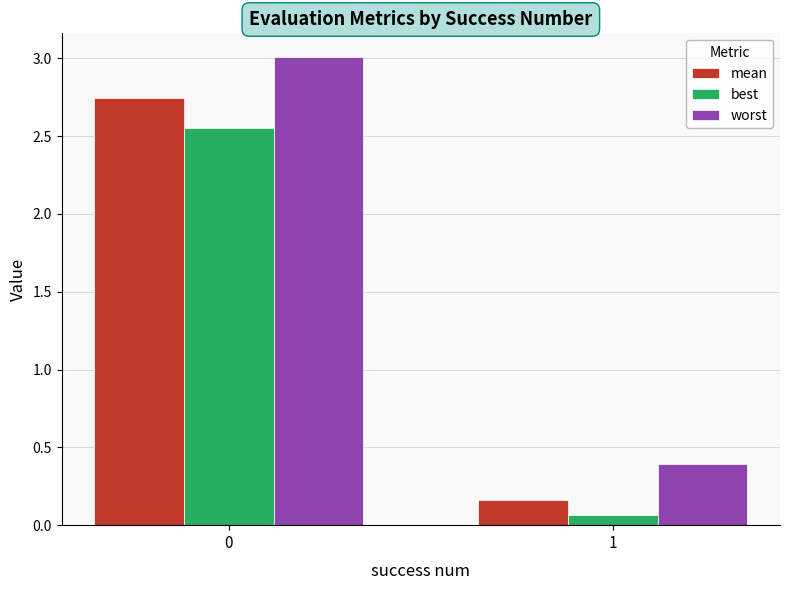

Is the value of worst at 0 greater than the value of mean at 0?

Yes